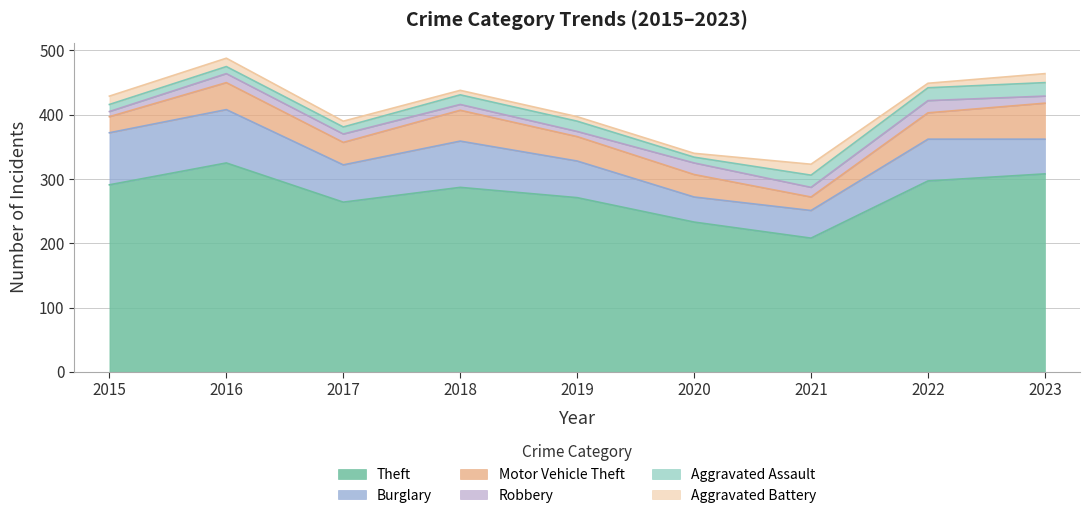

Rank the series at 2016 from highest to lowest value.

Theft, Burglary, Motor Vehicle Theft, Robbery, Aggravated Battery, Aggravated Assault